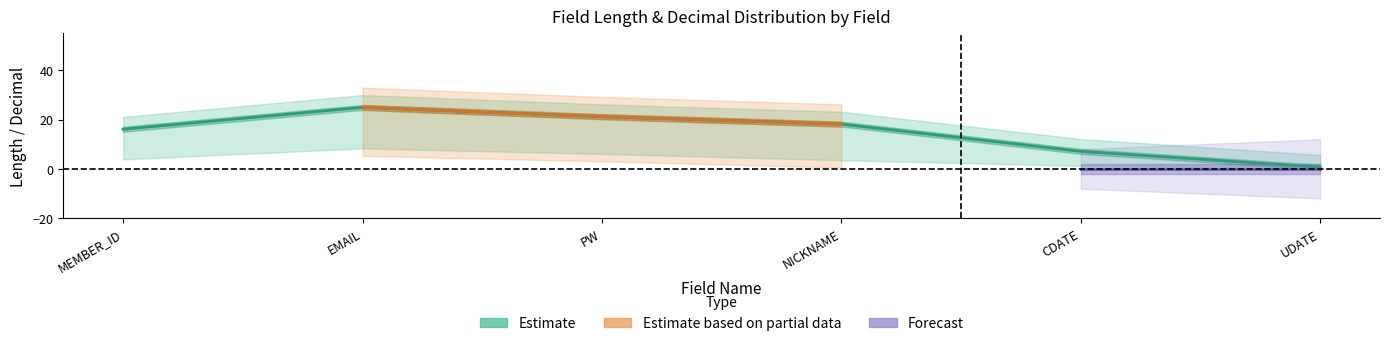

True or false: 소수점_upper and 길이_center intersect in this chart.

False